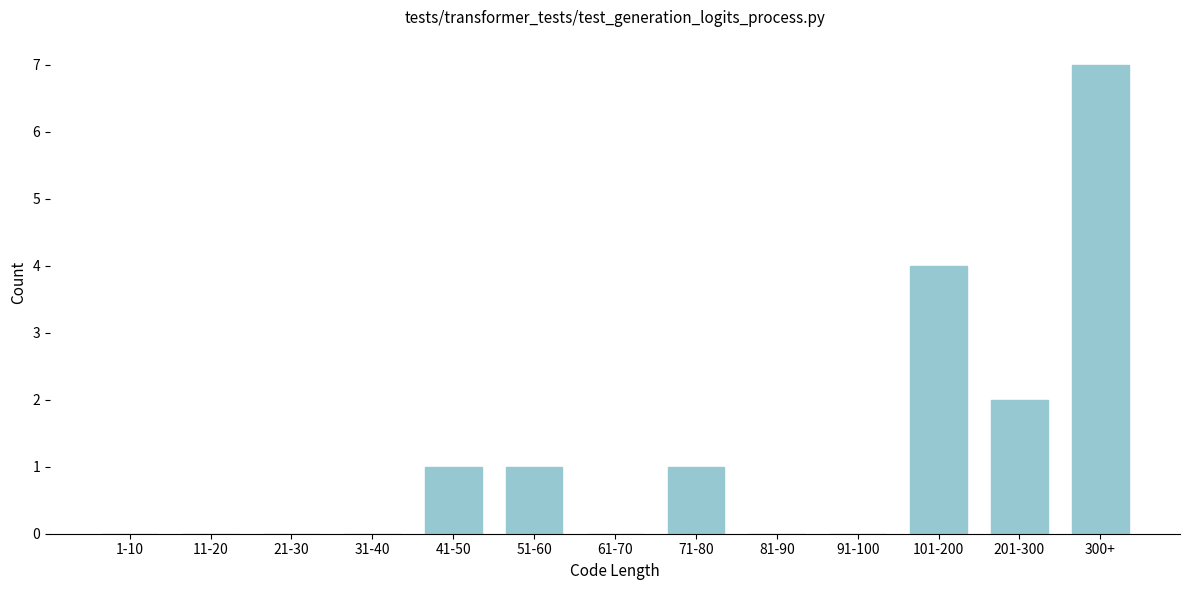

Reading left to right, what are all the values shown in this chart?

1-10=0	11-20=0	21-30=0	31-40=0	41-50=1	51-60=1	61-70=0	71-80=1	81-90=0	91-100=0	101-200=4	201-300=2	300+=7